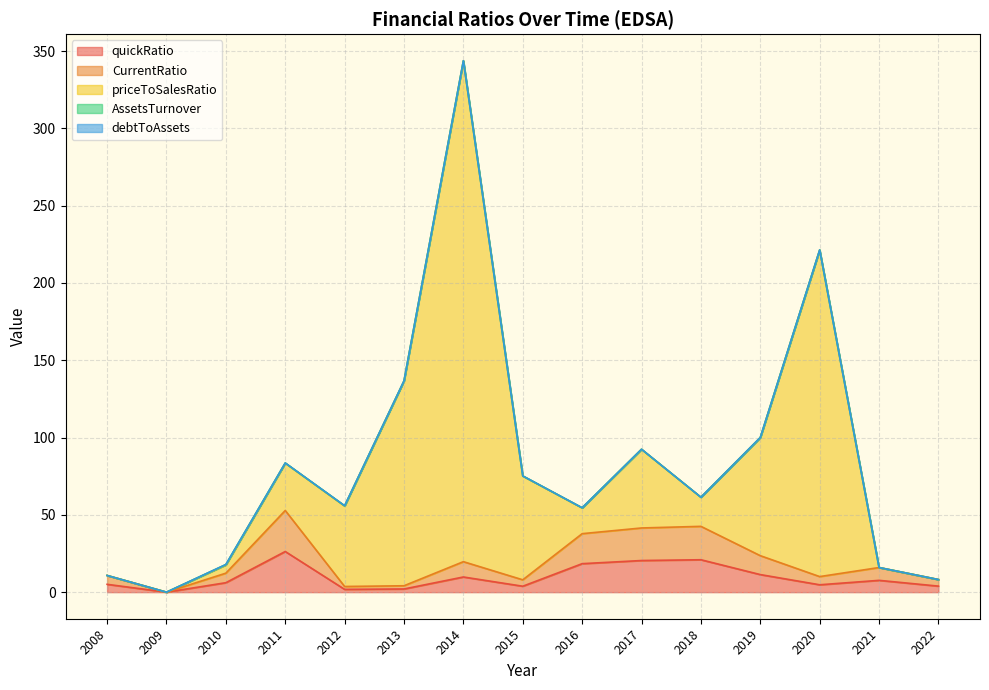

What is the difference between the priceToSalesRatio values at 2017 and 2015?

17.3